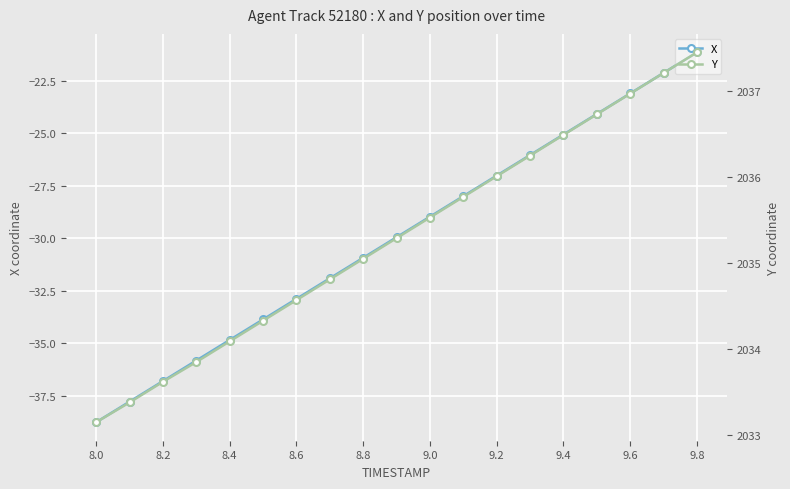

The X series shows -47.9 at 8.2. True or false?

False